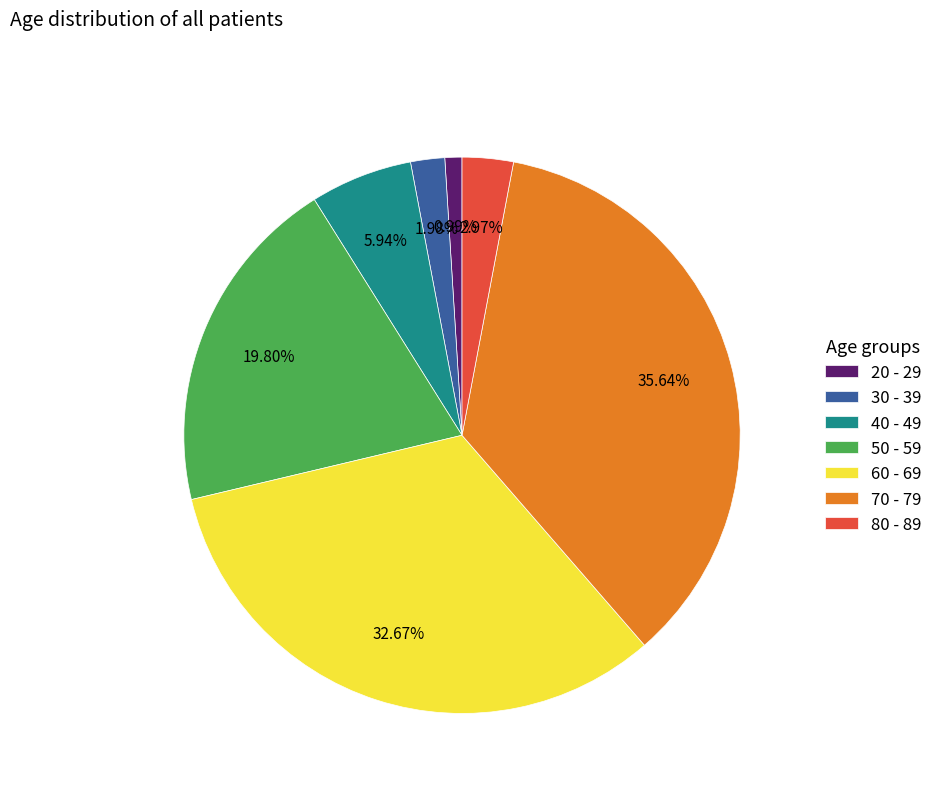

How many slices are in this pie chart?

7